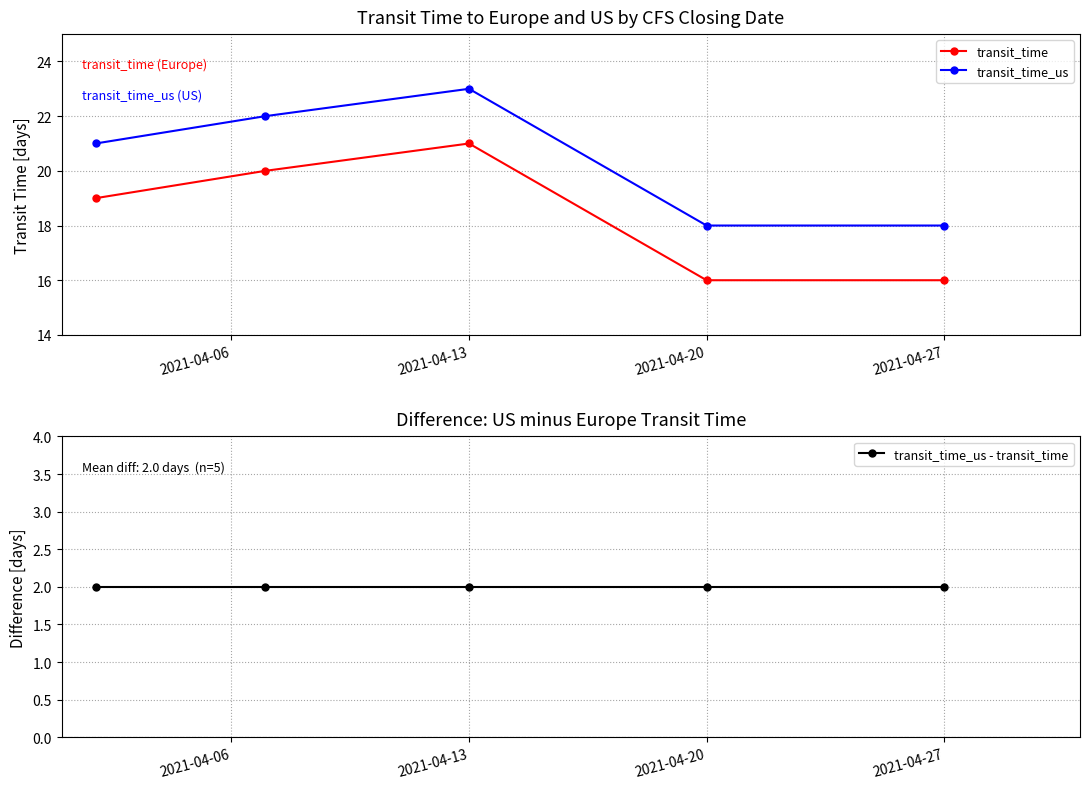

Which series has the widest spread of values?

transit_time